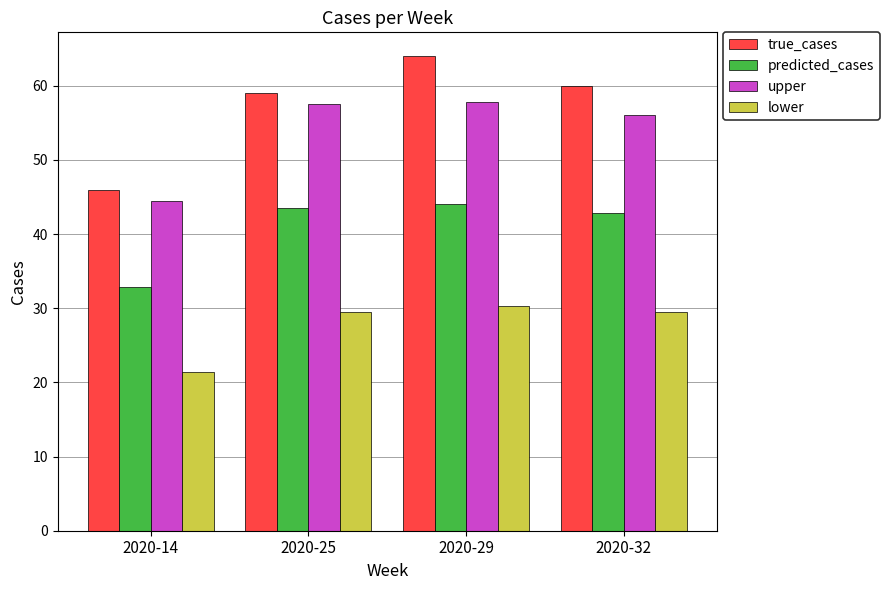

Which series has the widest spread of values?

true_cases